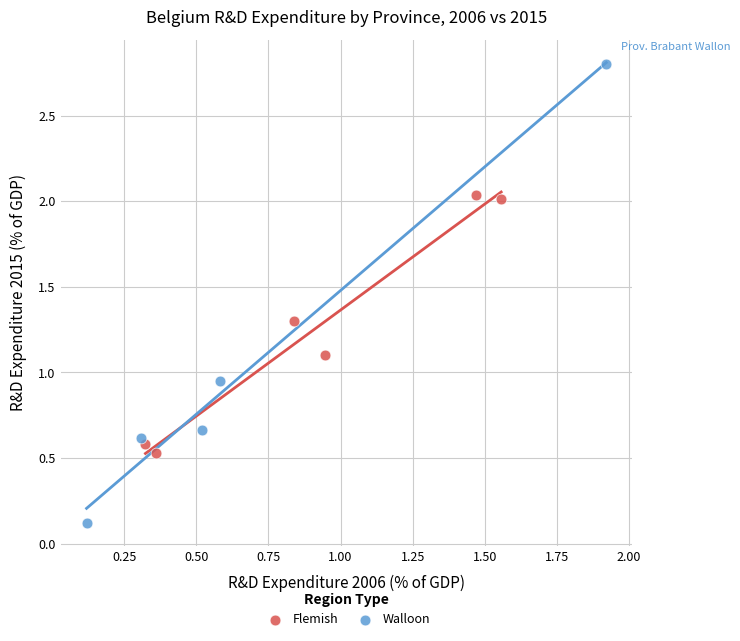

Which series contains the lowest Y value?

Walloon